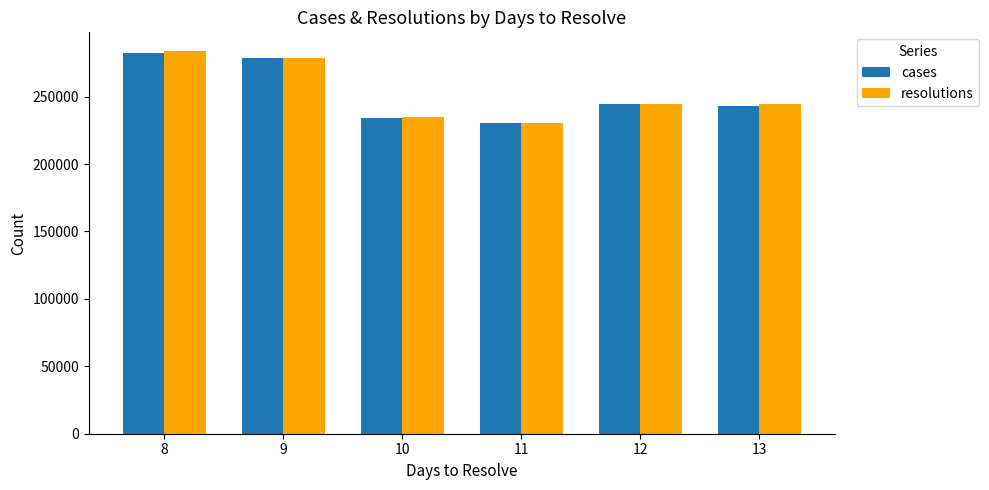

Reading right to left, list all the values displayed in this chart.

cases: 243345	244635	230492	234319	278773	282568
resolutions: 244687	244687	230550	234649	278822	283501